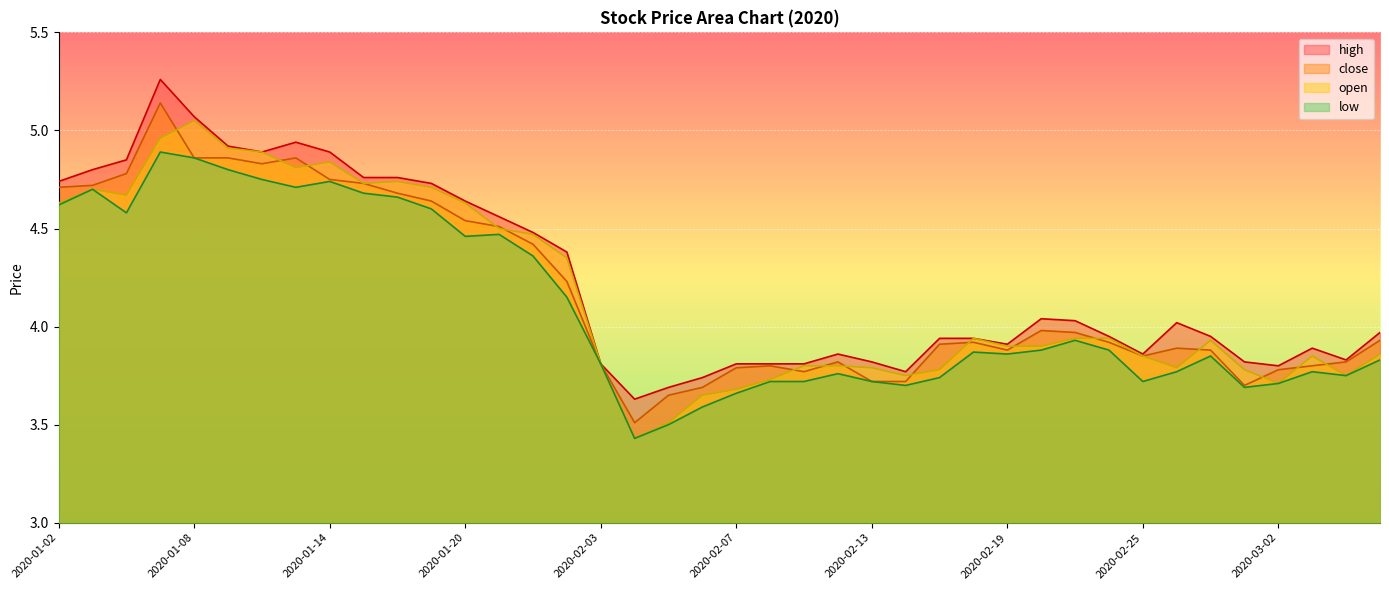

At which category does the chart reach its peak across all series?

2020-01-07